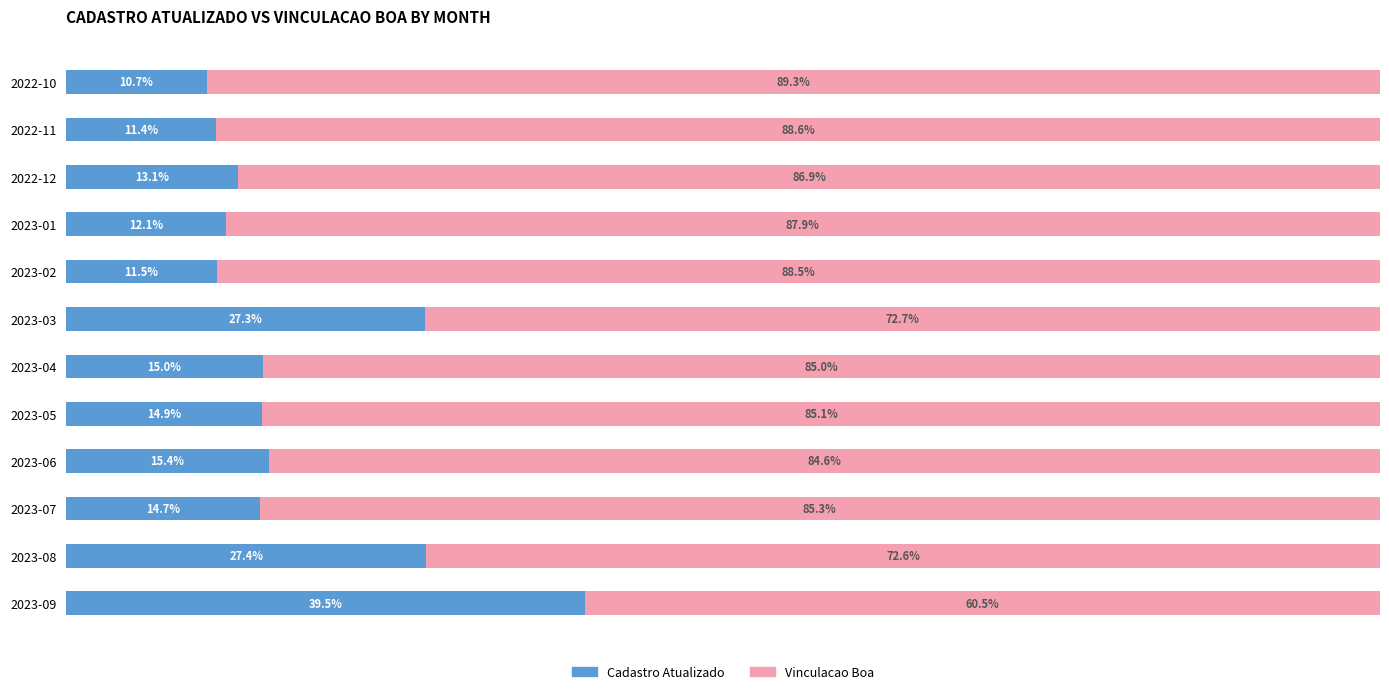

Where is Cadastro Atualizado nearest to the value 25?

2023-03